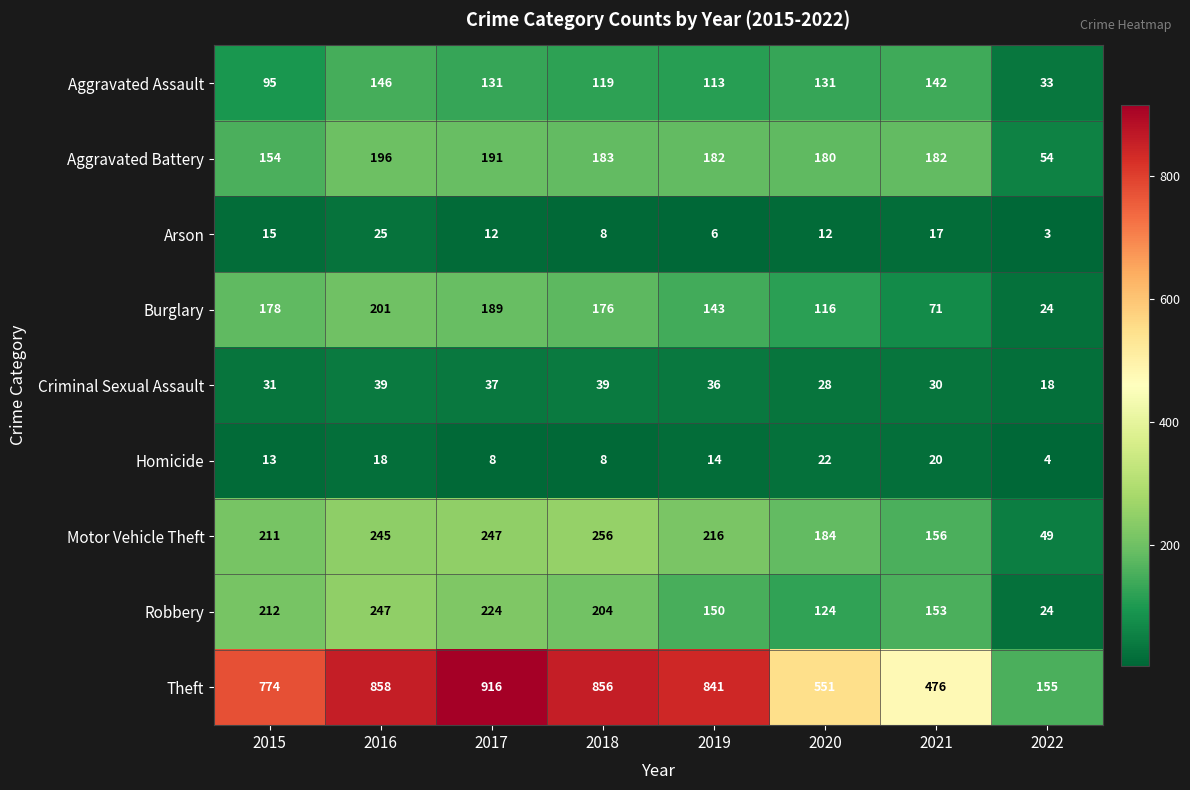

True or false: Aggravated Assault has a value of 146 at 2016.

True